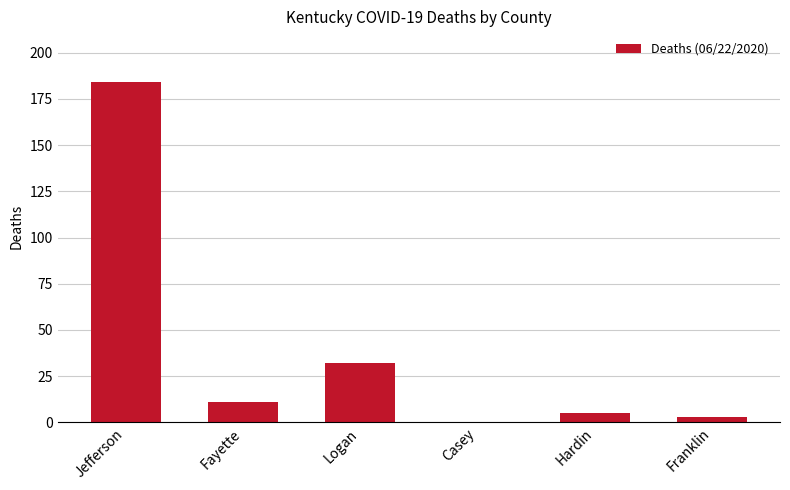

What is the maximum value shown in the chart?

184